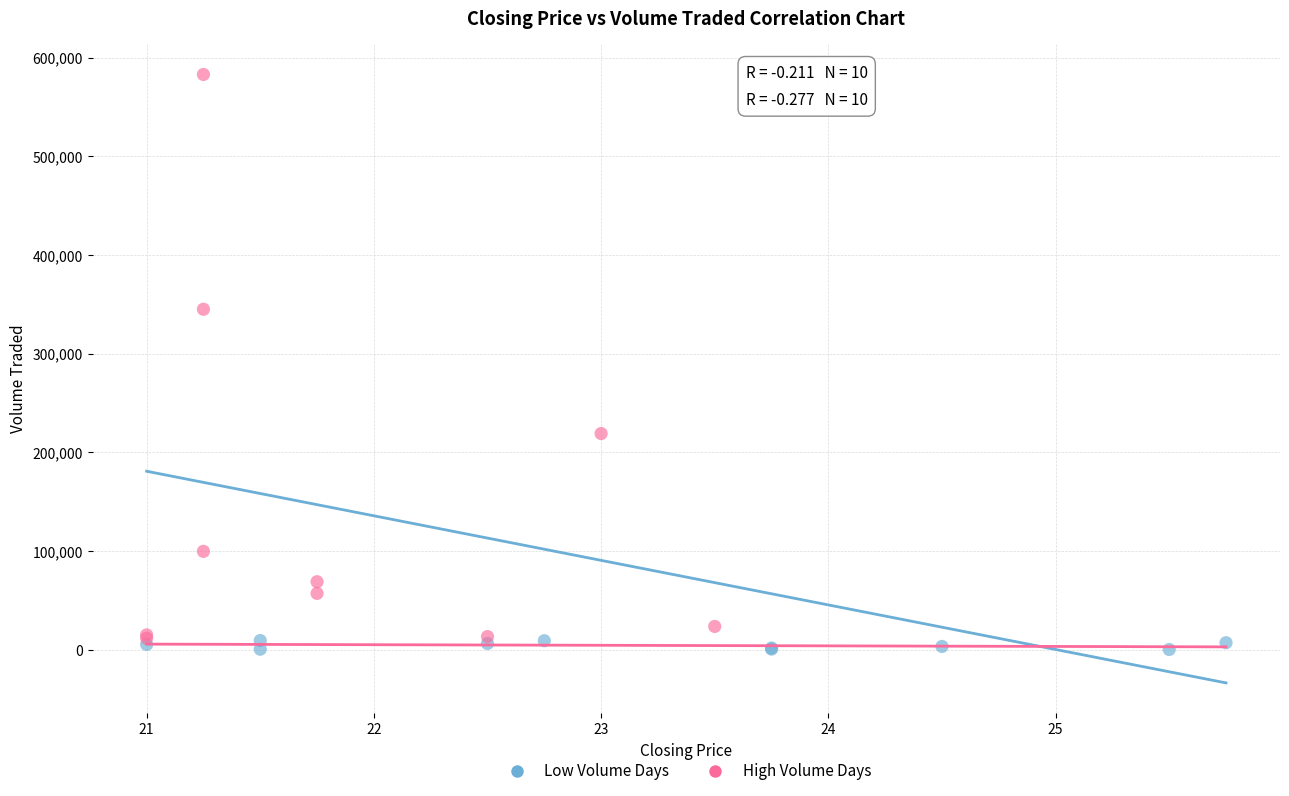

Which series contains the highest Y value?

High Volume Days